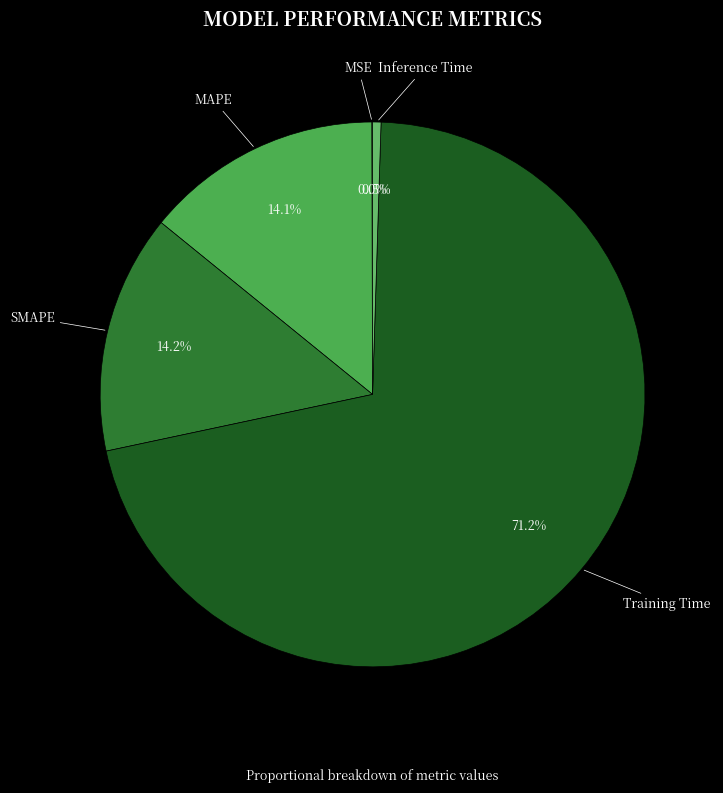

Does MAPE account for over 50% of the chart?

No